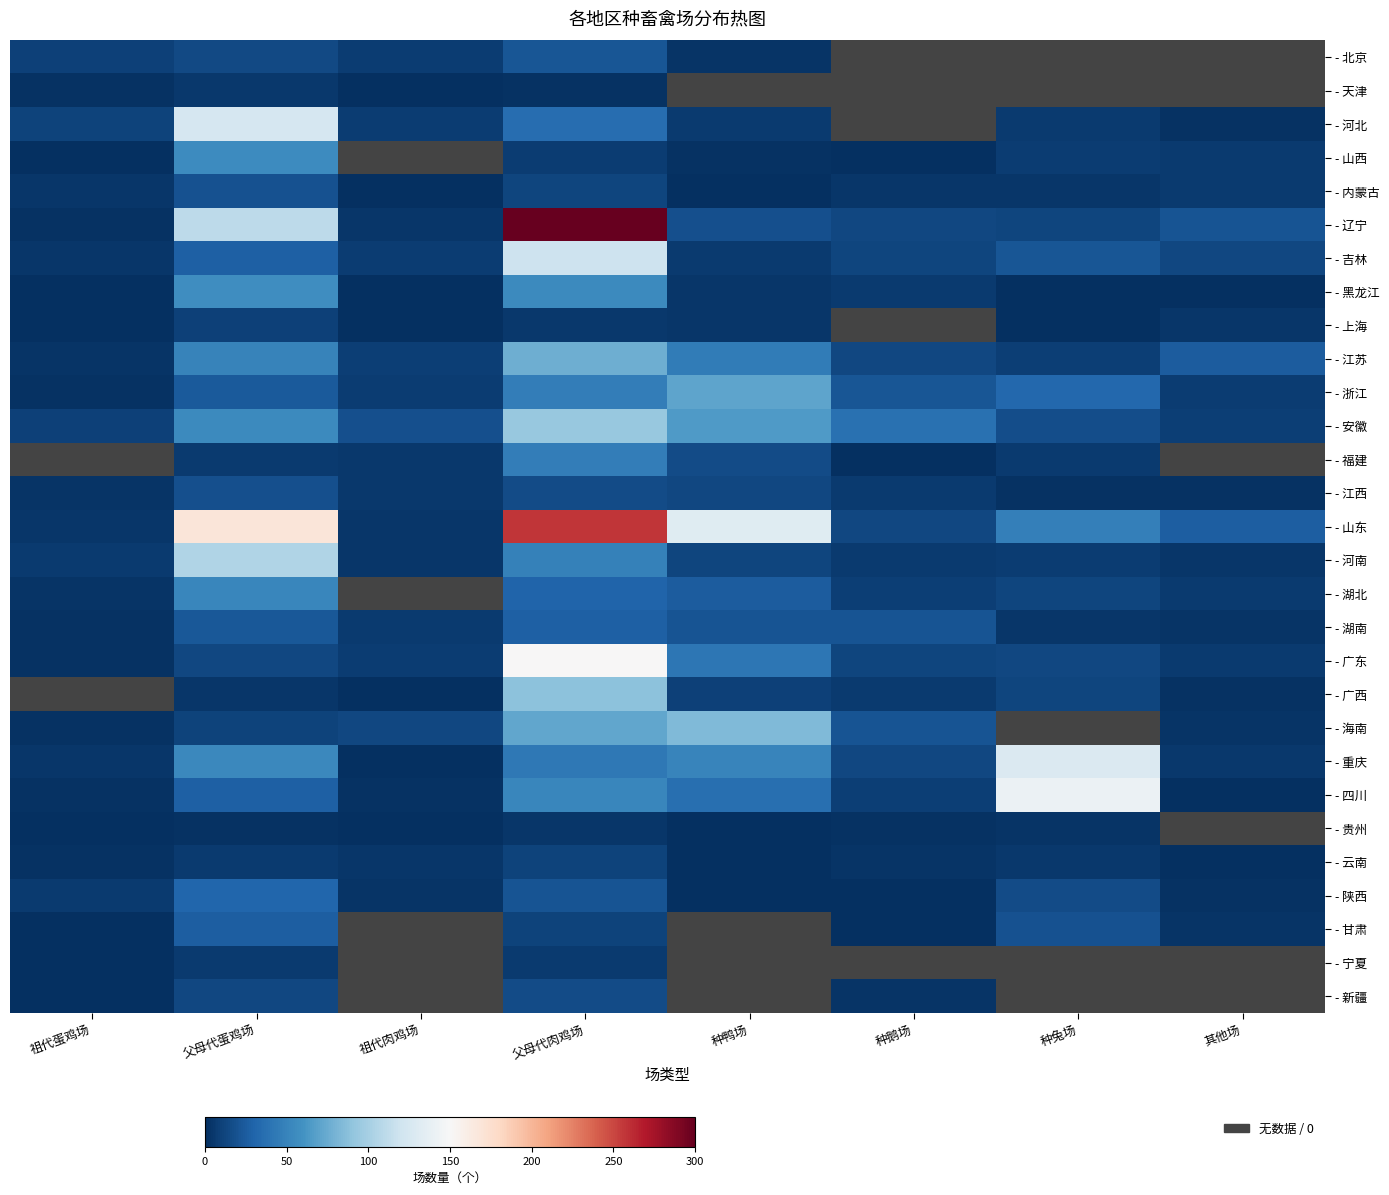

At which label does - 天津 reach its minimum?

祖代肉鸡场